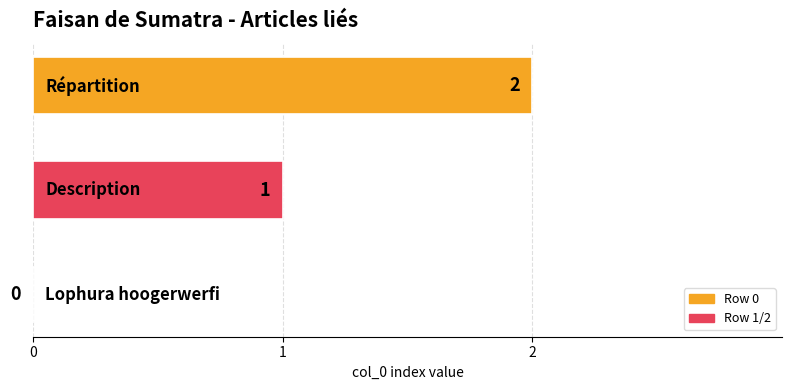

What is the sum of all values?

3